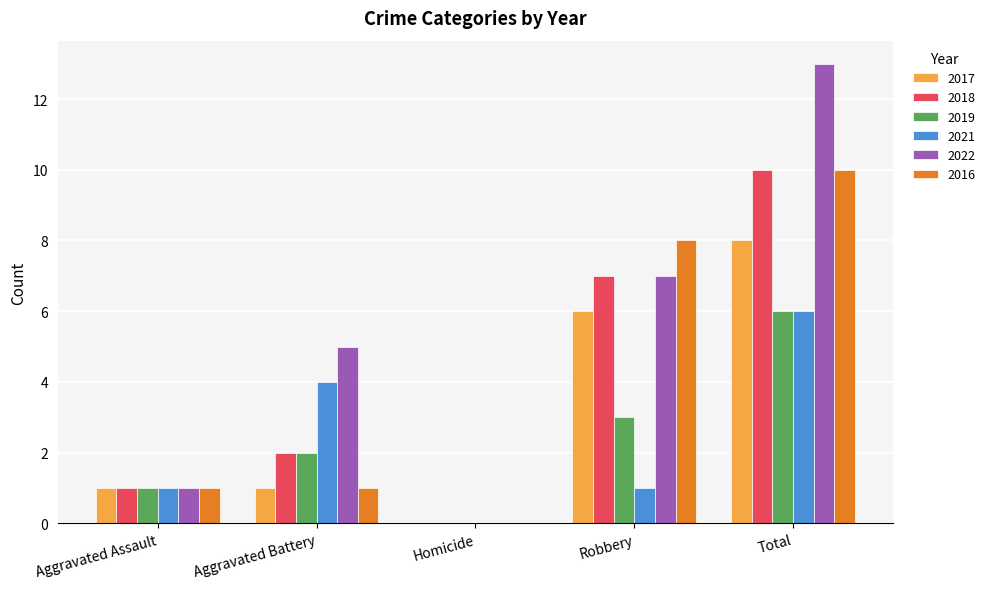

What is the highest value of the 2019 series?

6